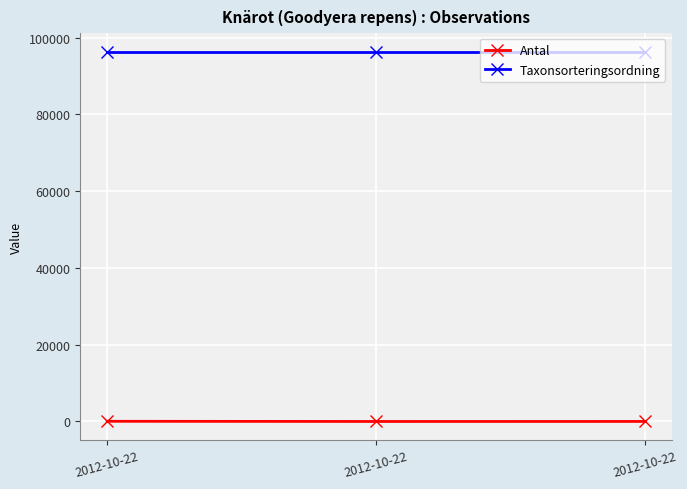

Which series has the largest total across all categories?

Taxonsorteringsordning